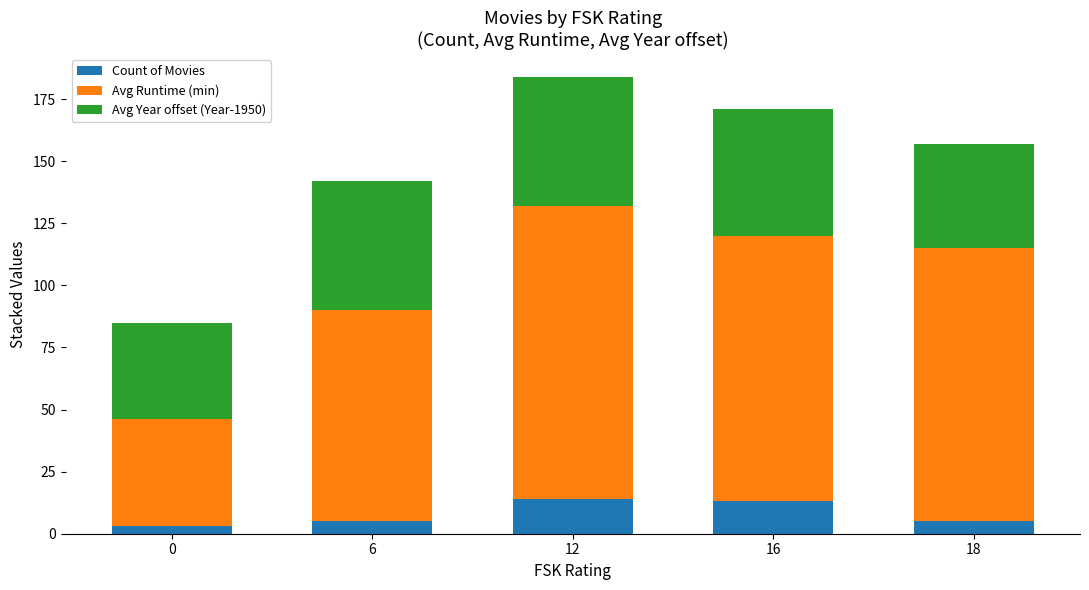

Is it true that Count of Movies equals 4 at 12?

False